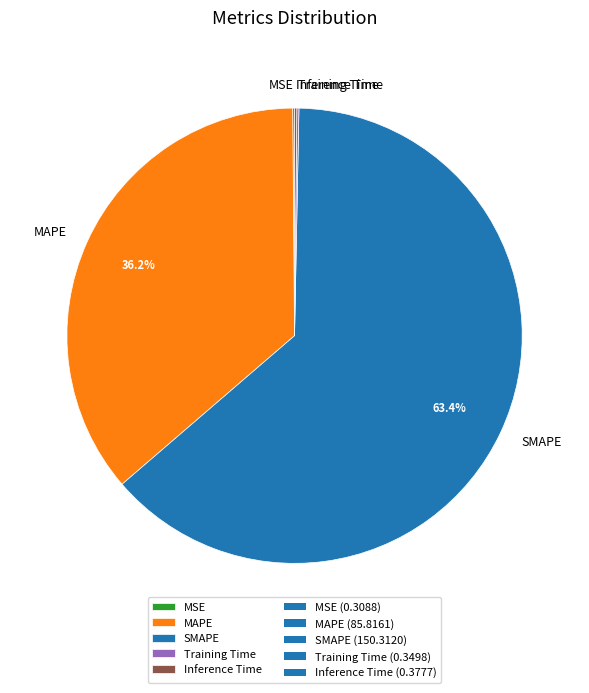

What percentage is NOT represented by SMAPE?

36.6%